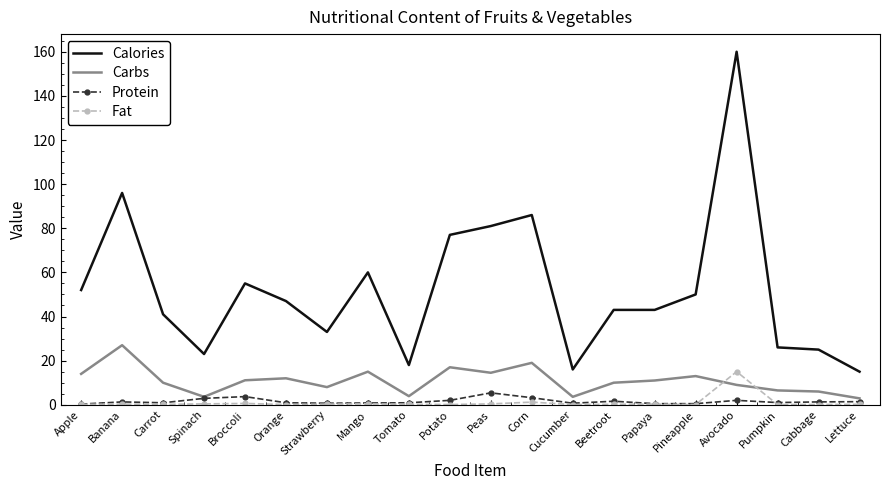

Count the number of data series in this chart.

4